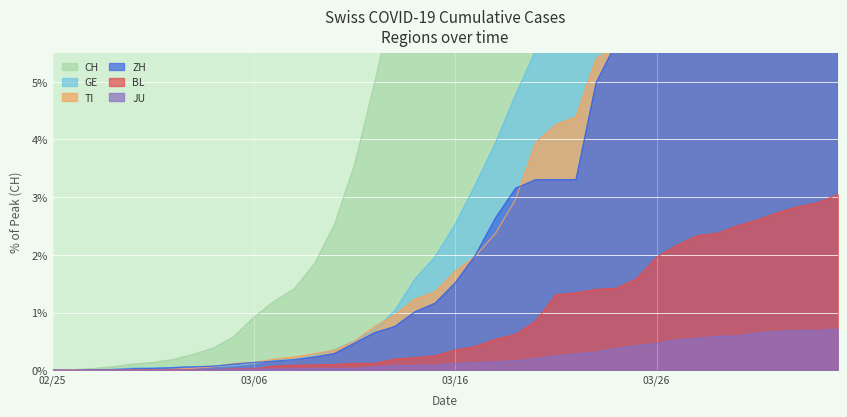

What is the sum of all CH values?

11.9